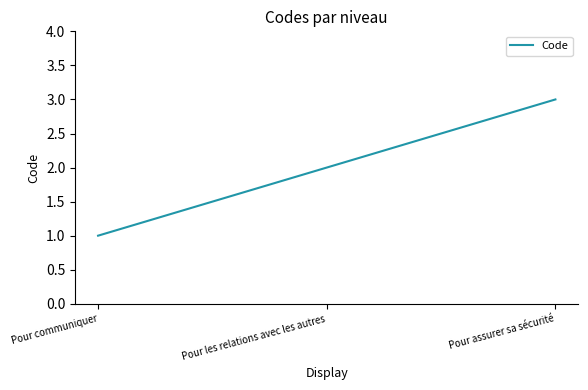

What is the greatest value displayed?

3